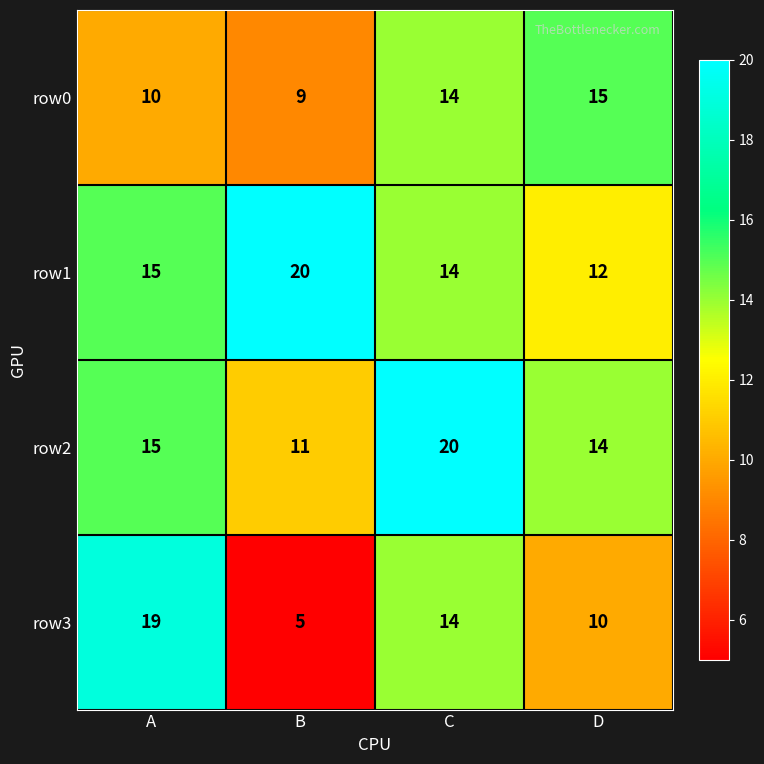

What is the difference between the second highest and minimum values in the row0 series?

5